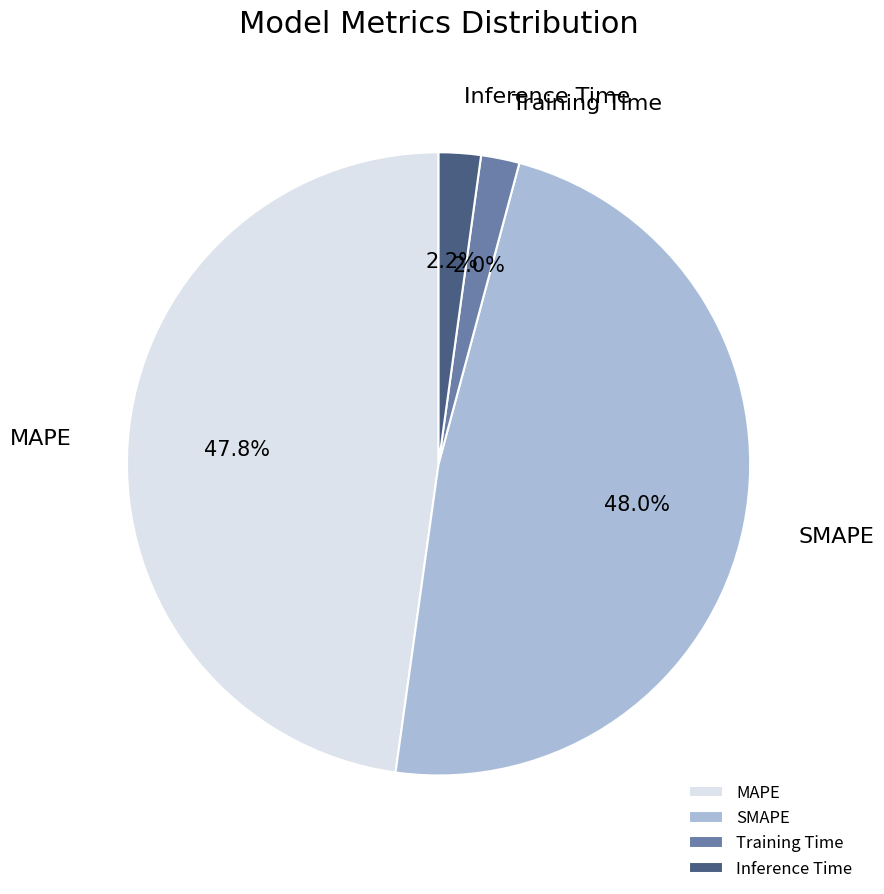

Does any single category account for the majority?

No